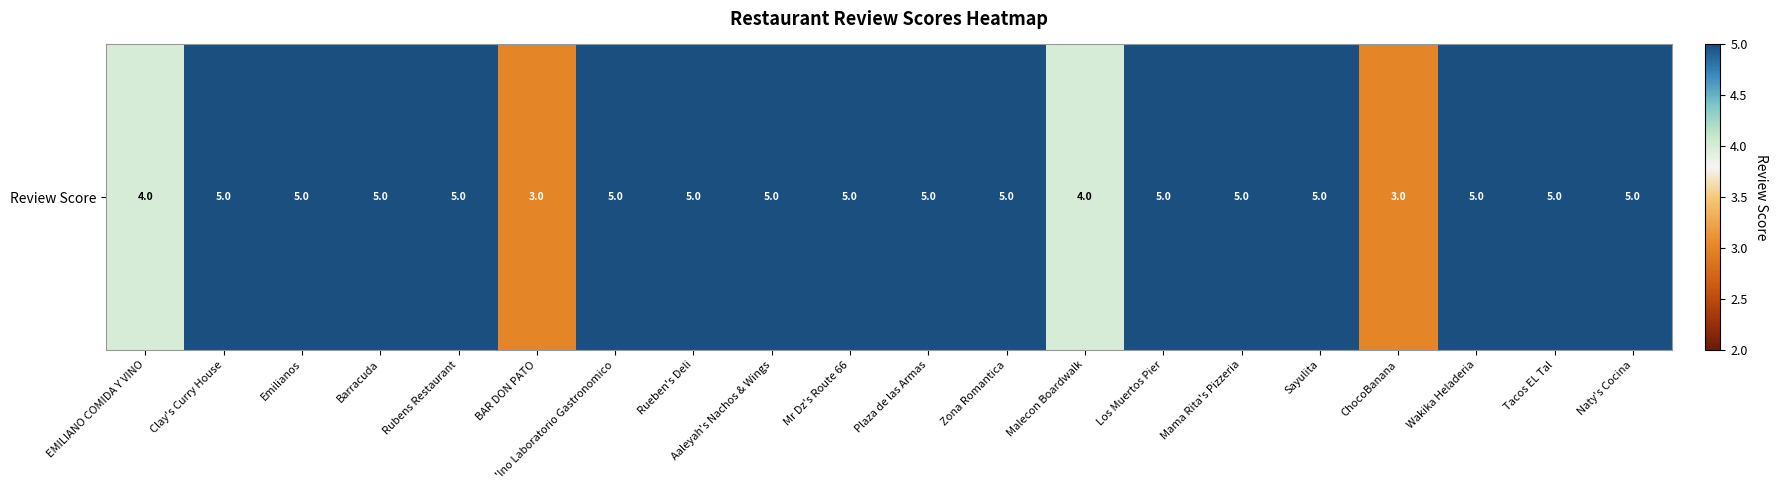

Which category has the lowest value across all series?

BAR DON PATO